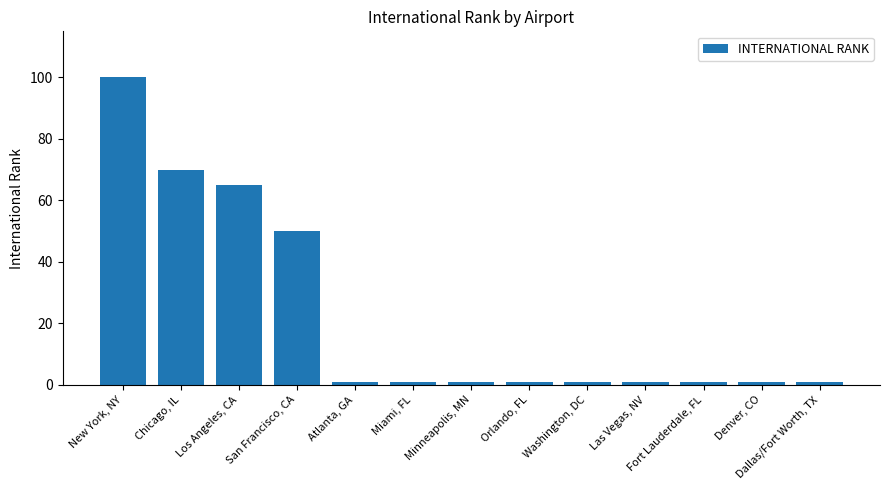

What position from the right is Los Angeles, CA?

11